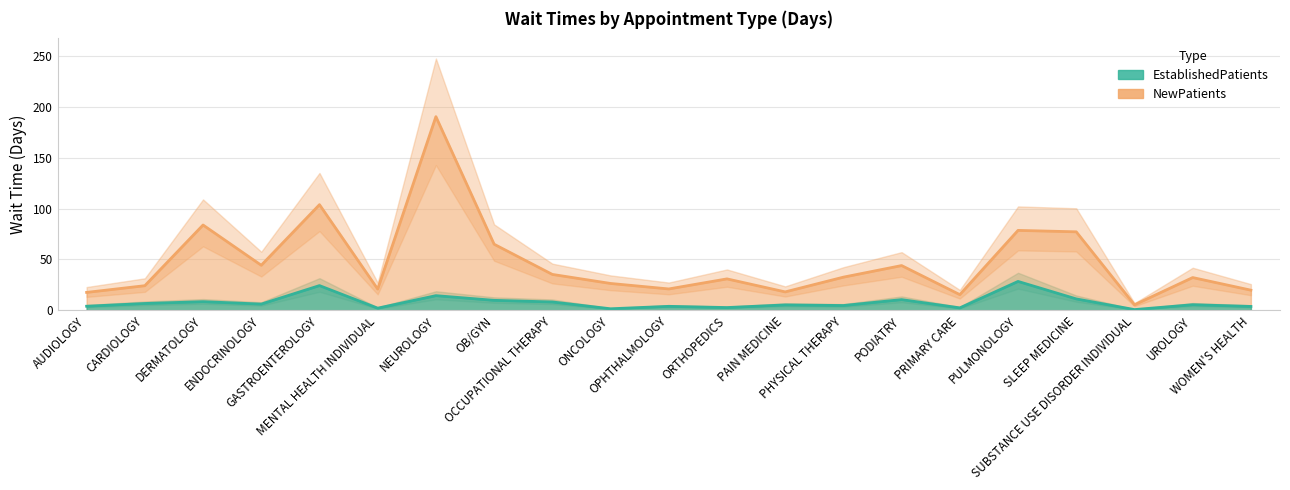

What is the label of the 1st point from the right?

WOMEN'S HEALTH